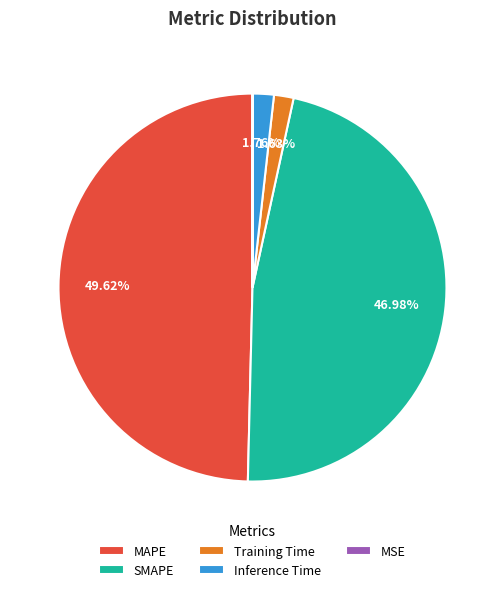

Is it true that MAPE is 36% of the pie?

False